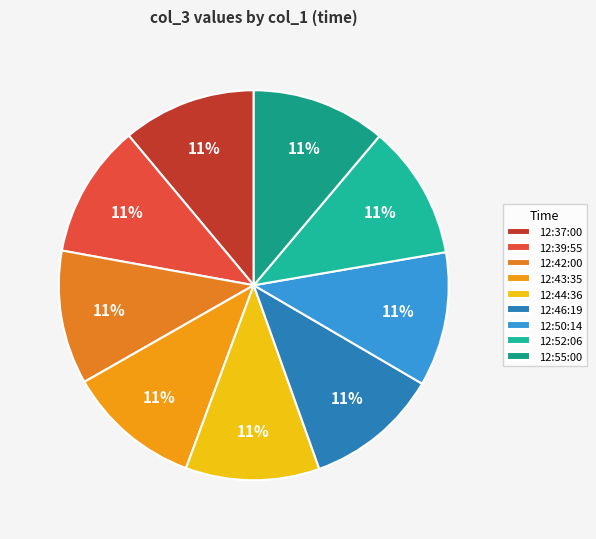

What percentage is the 12:43:35 slice, to the nearest percent?

11%